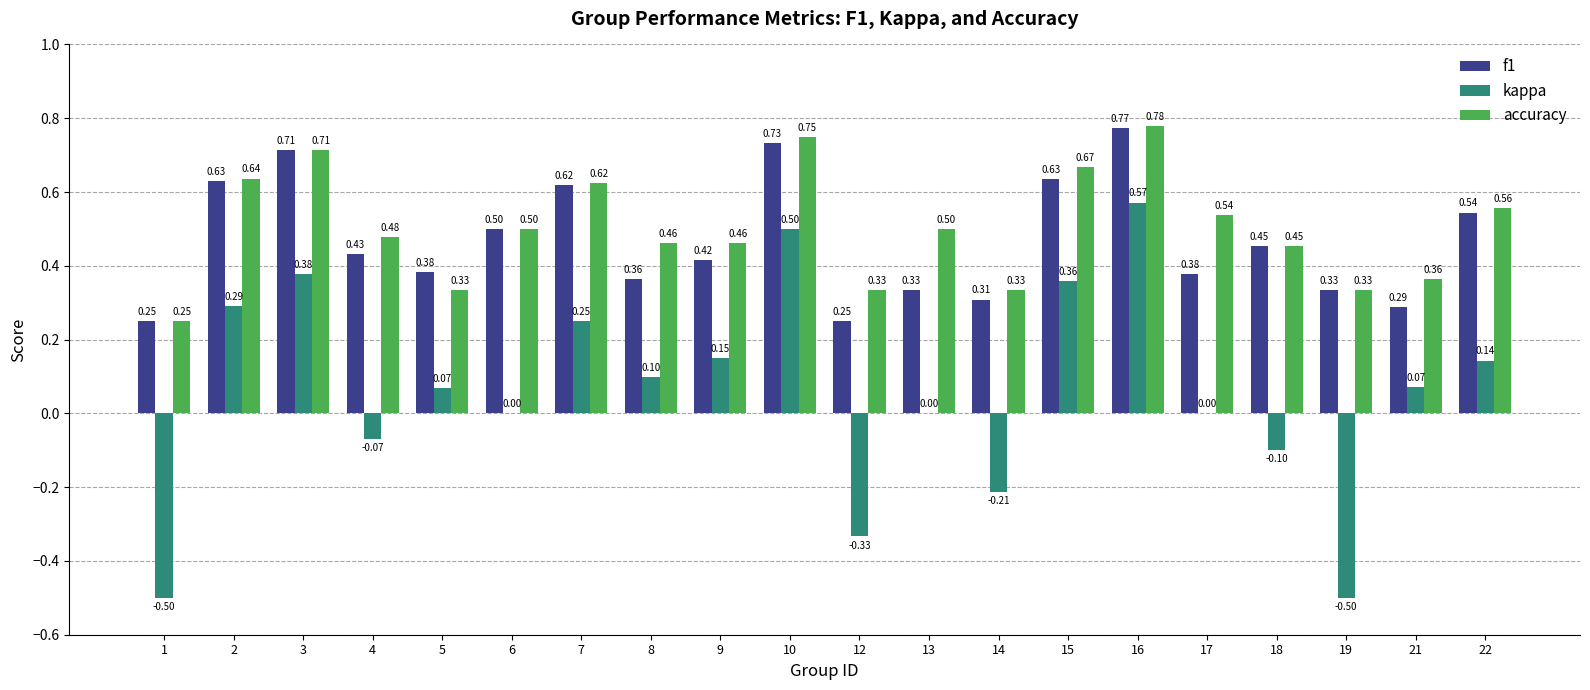

Between 5 and 14, which series saw the biggest shift?

kappa